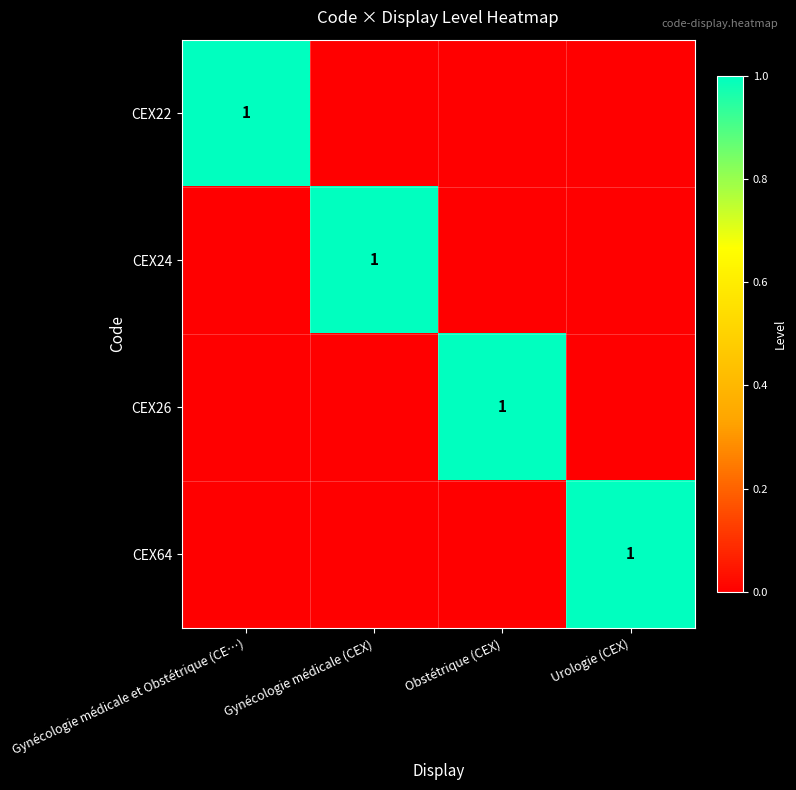

What is the spread (max minus min) of values at Obstétrique (CEX)?

1